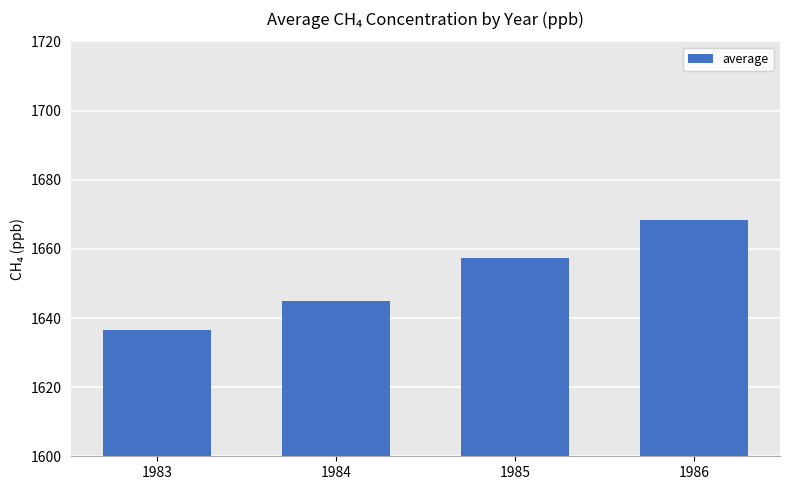

Reading left to right, extract all data points from this chart.

1636.6	1644.8	1657.3	1668.4